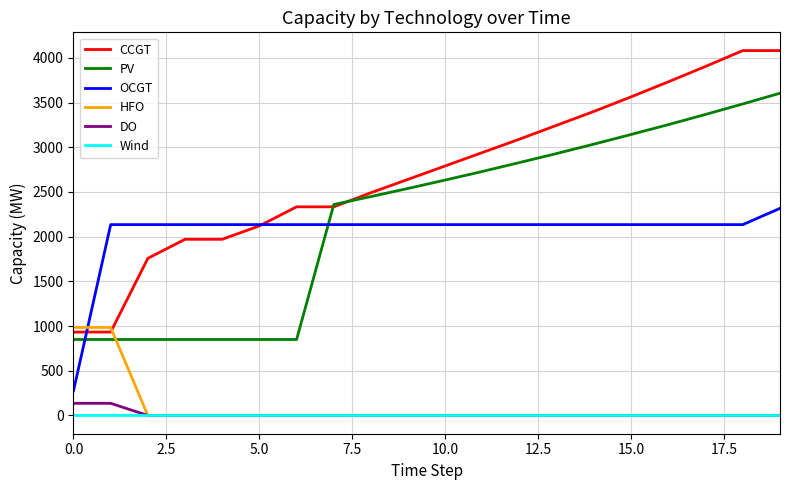

Which series has the largest range (max minus min)?

CCGT